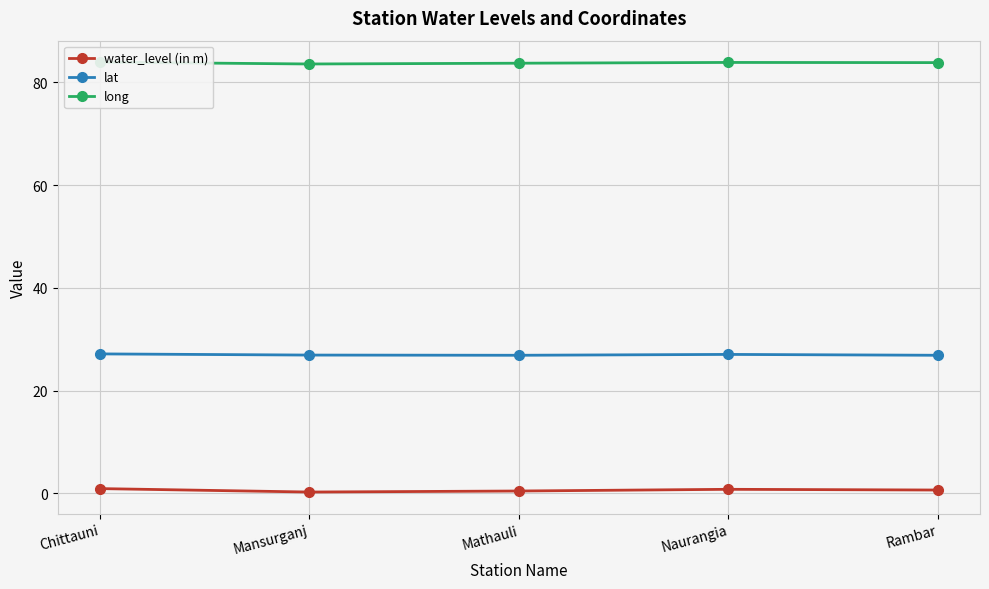

What is the value of the lat point at the 5th from the left?

26.9